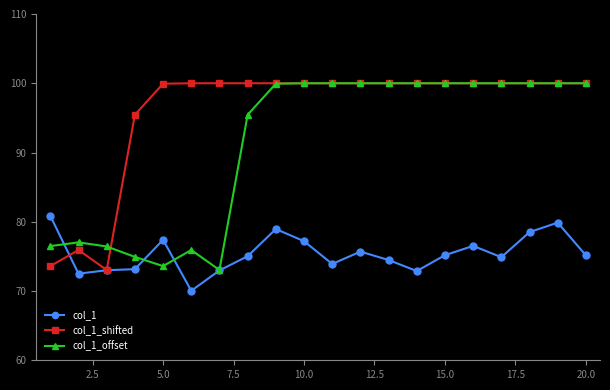

At how many categories does at least one series exceed 91?

17